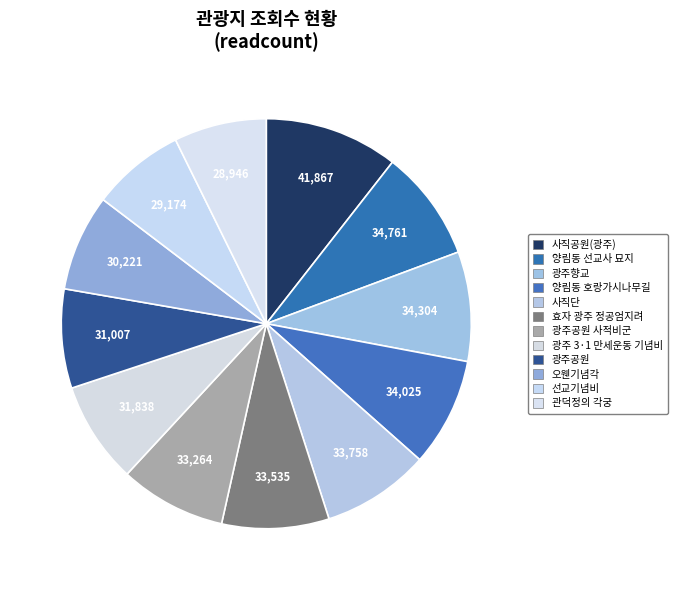

Which has a higher value, 효자 광주 정공엄지려 or 오웬기념각?

효자 광주 정공엄지려